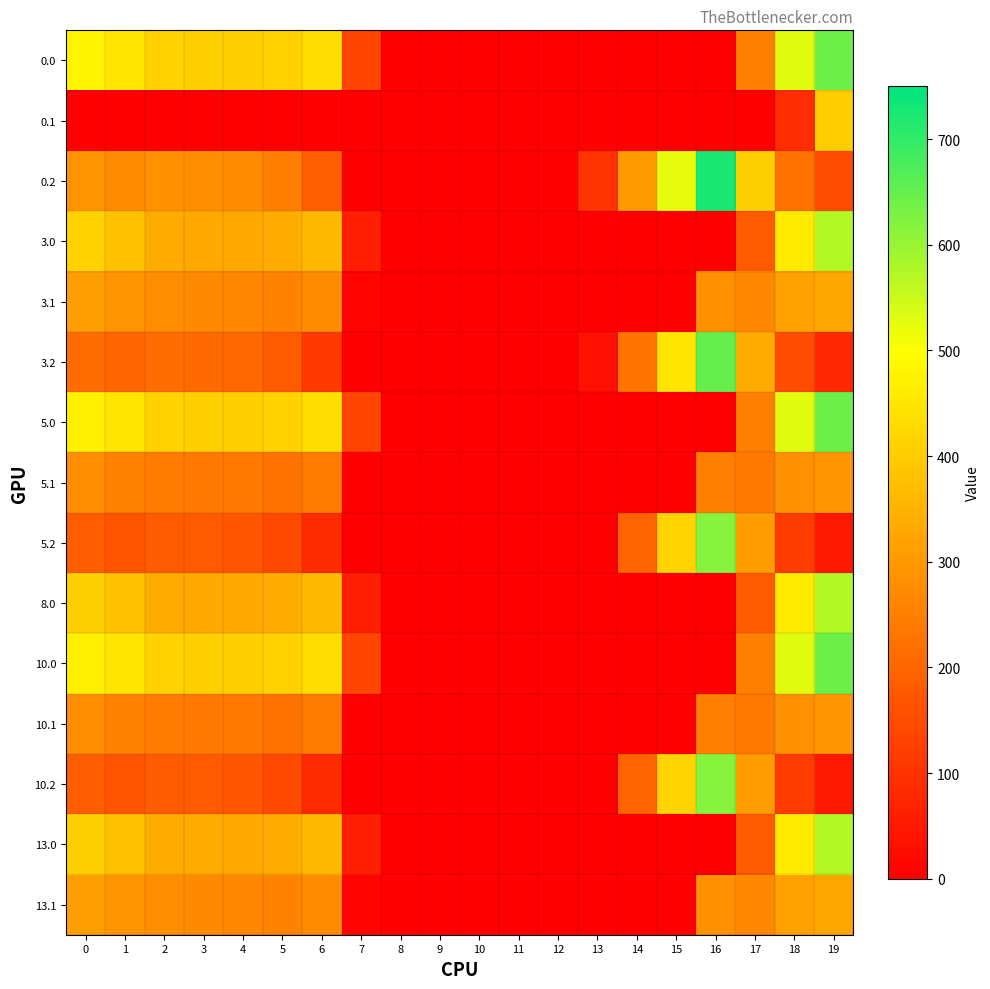

At which category is the sum across all series the highest?

19